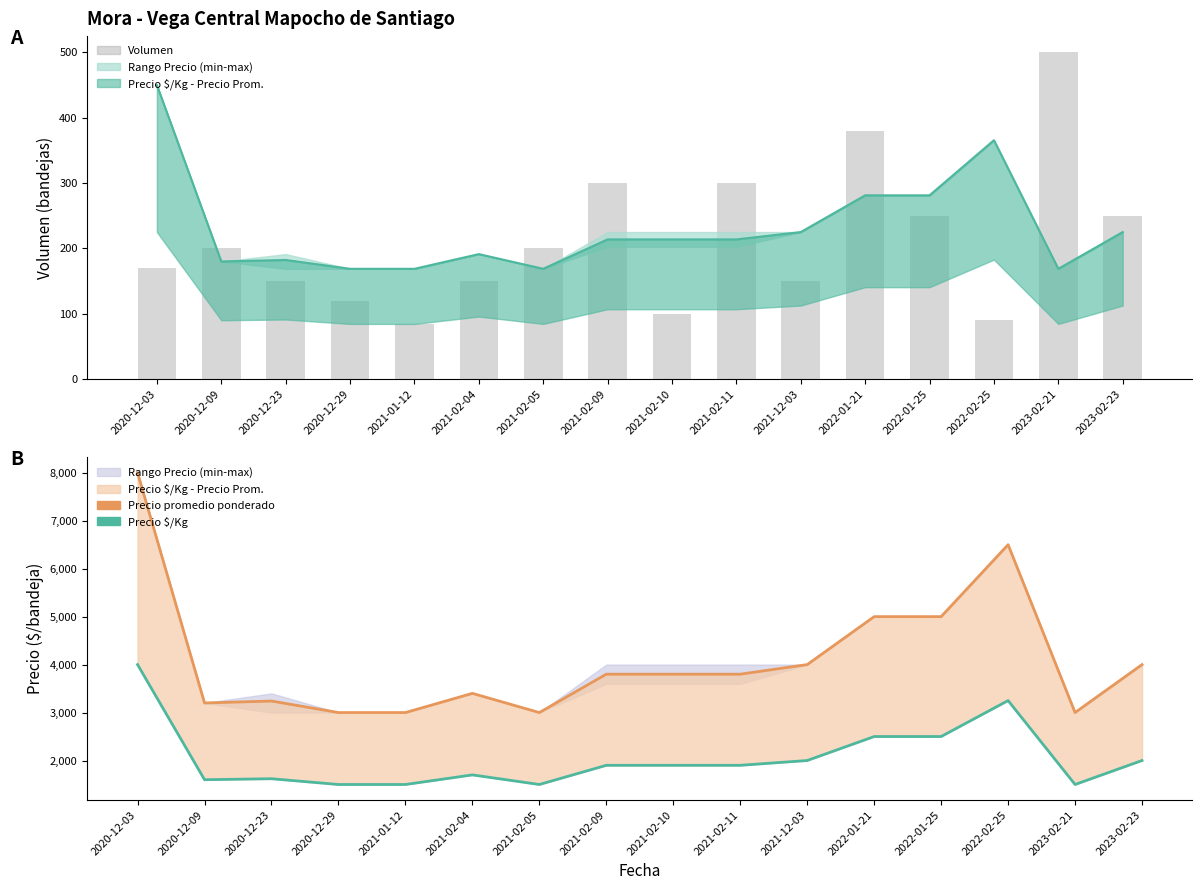

How many groups of bars are there?

16